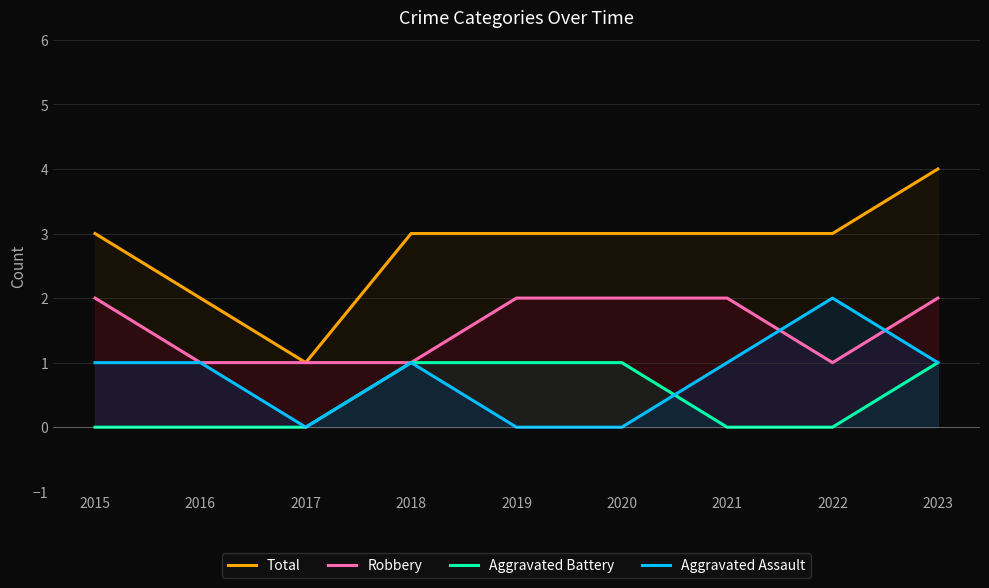

What is the sum of all Total values?

25